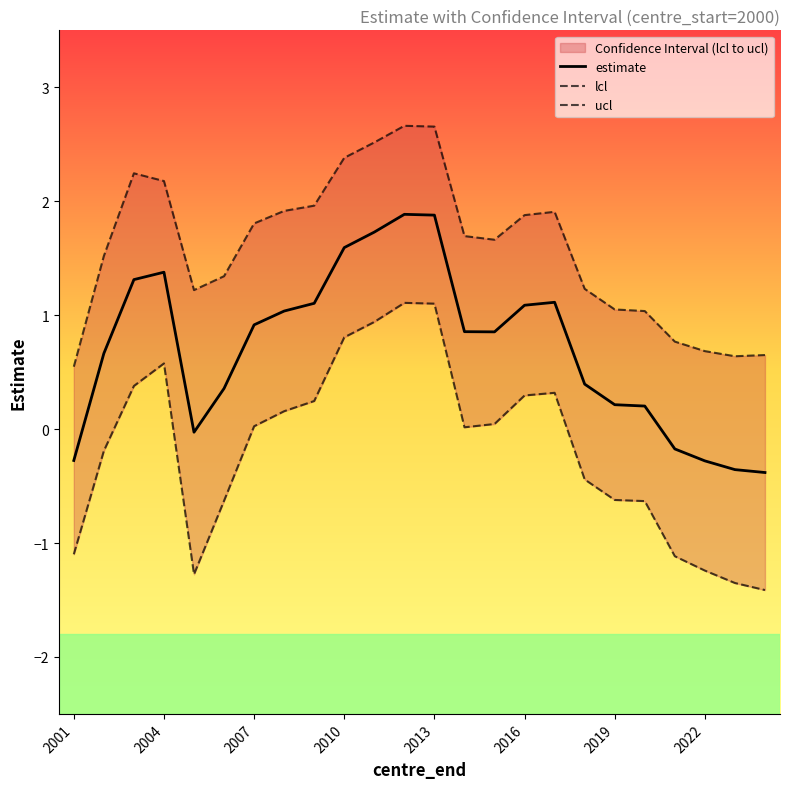

True or false: lcl and ucl cross at least once.

False